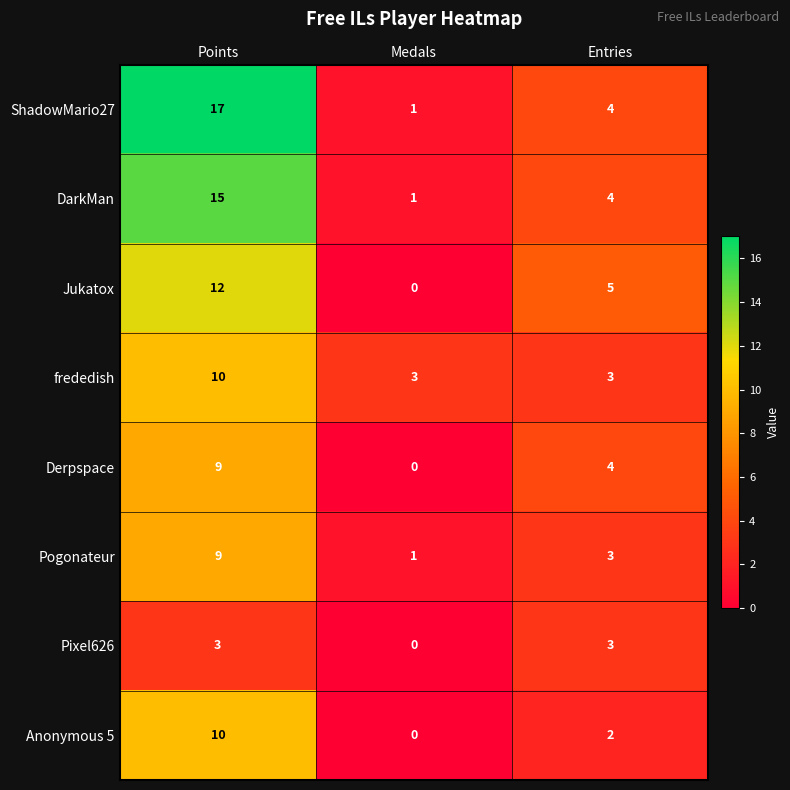

At which label does Pogonateur reach its peak?

Points